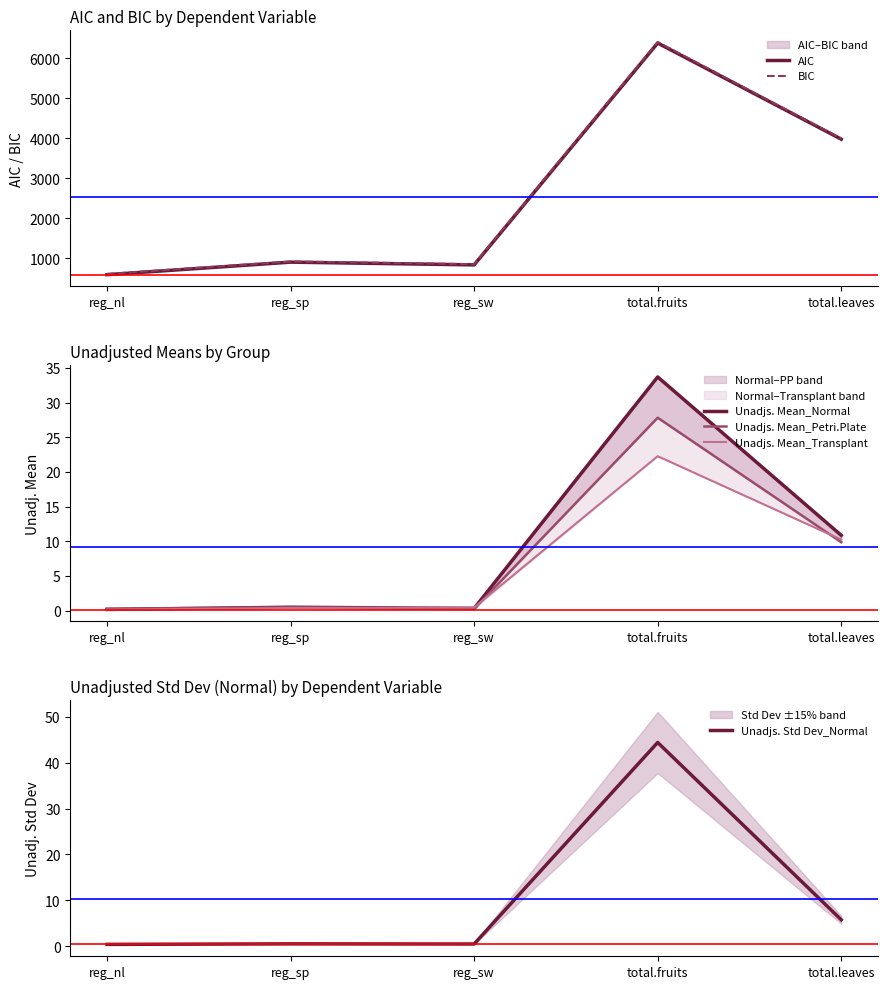

In AIC, how many points are higher than both neighbors (excluding endpoints)?

2